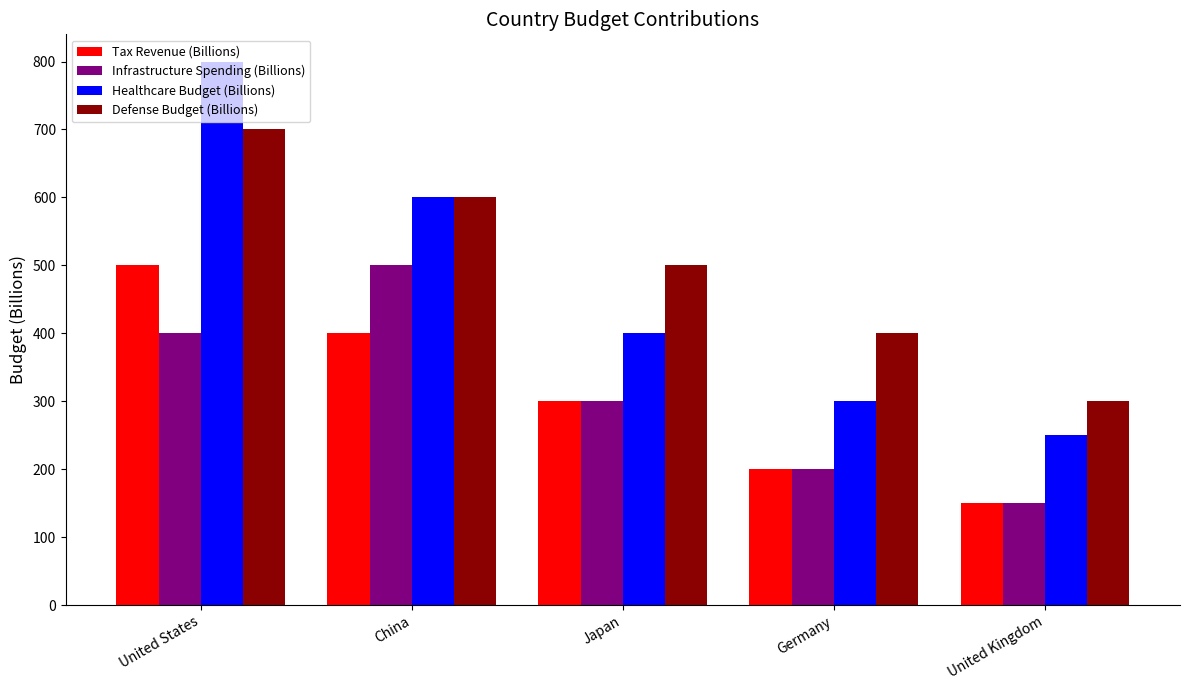

What is the maximum value for Tax Revenue (Billions)?

500